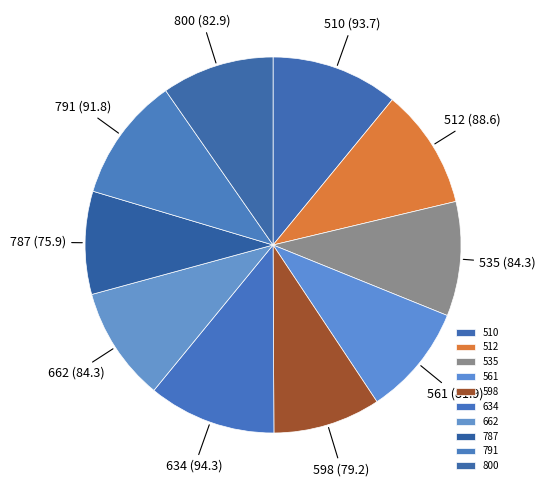

Approximately how many times larger is the value at 791 compared to 512?

1.0